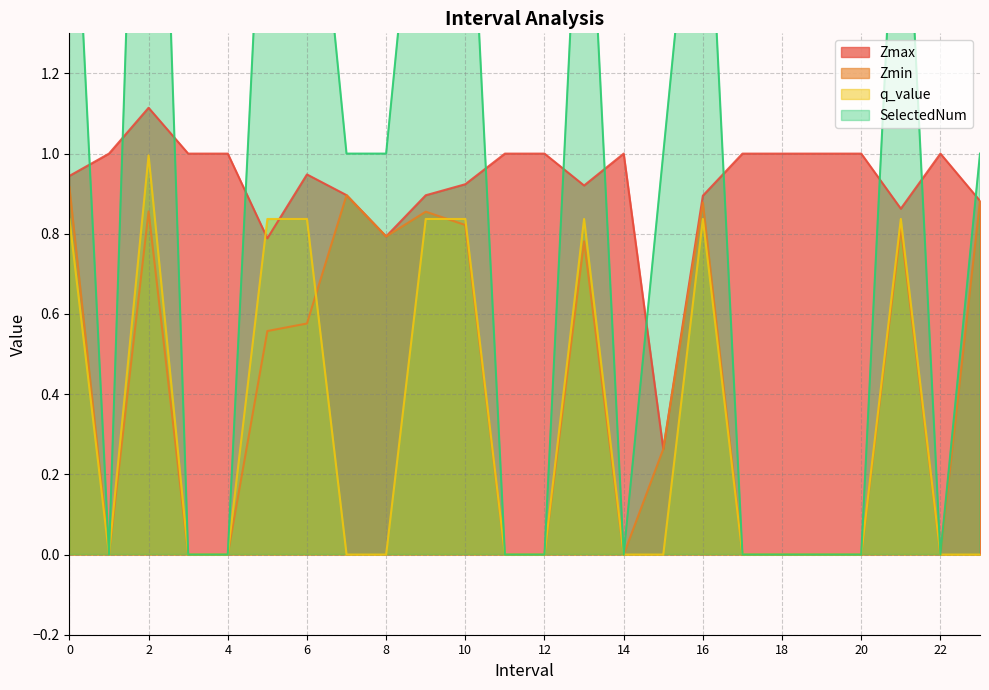

How many interior local valleys does the Zmin series have?

4